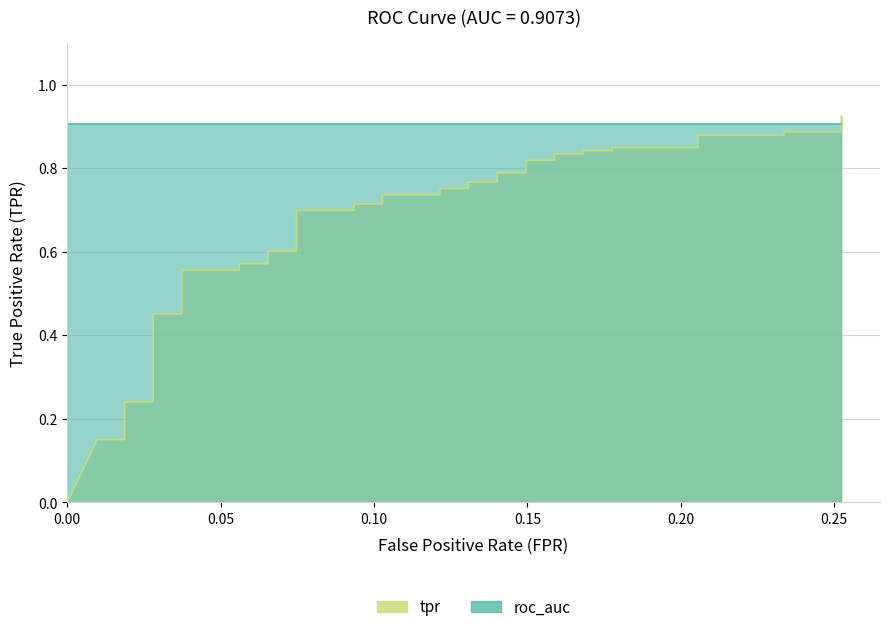

The value at 0.00 is 0.0. True or false?

True